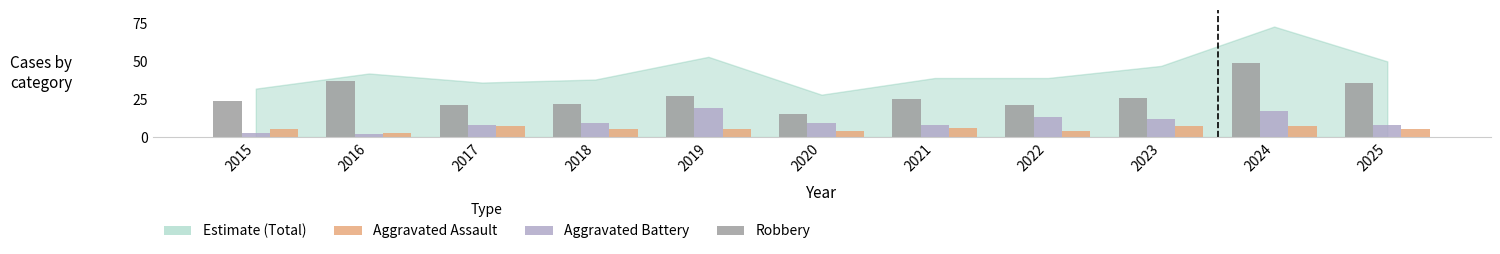

Rank the series by their average value, from lowest to highest.

Aggravated Assault, Aggravated Battery, Robbery